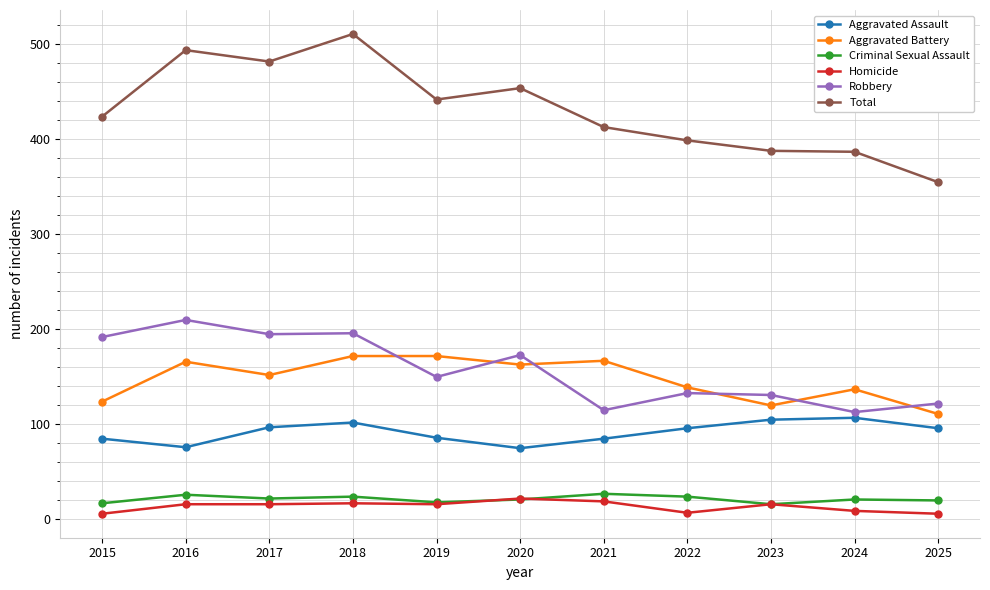

What is the sum of all Criminal Sexual Assault values?

236